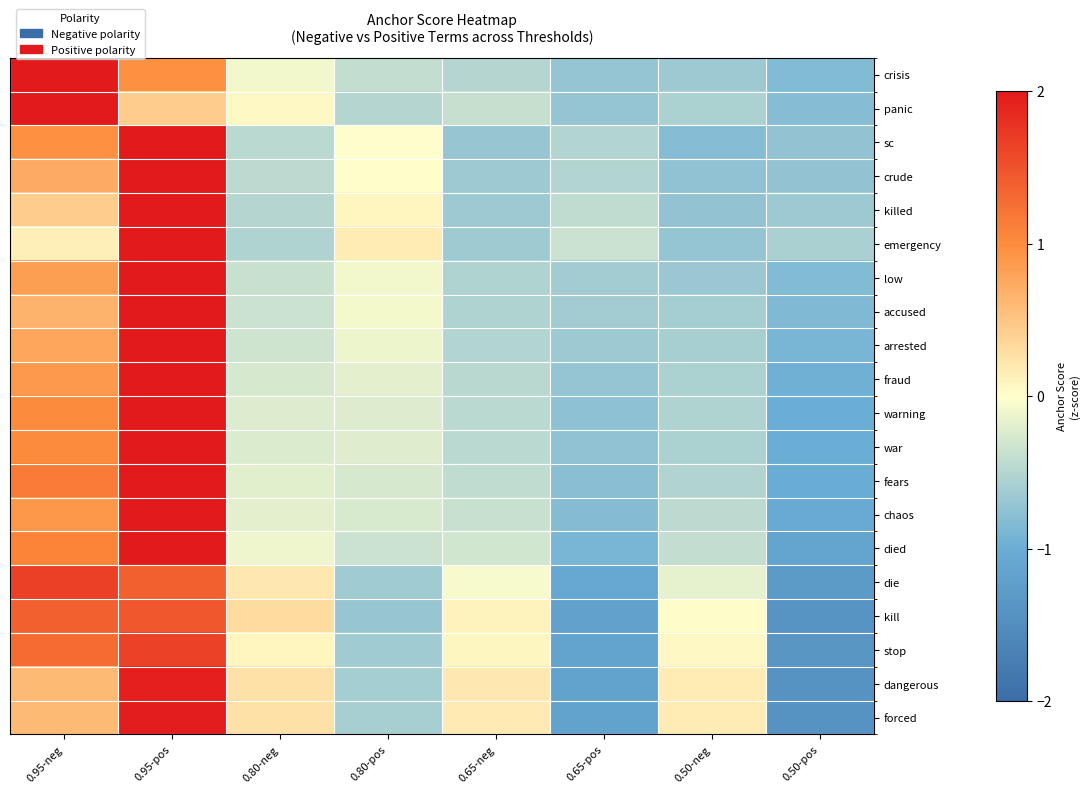

Count the number of data series in this chart.

20